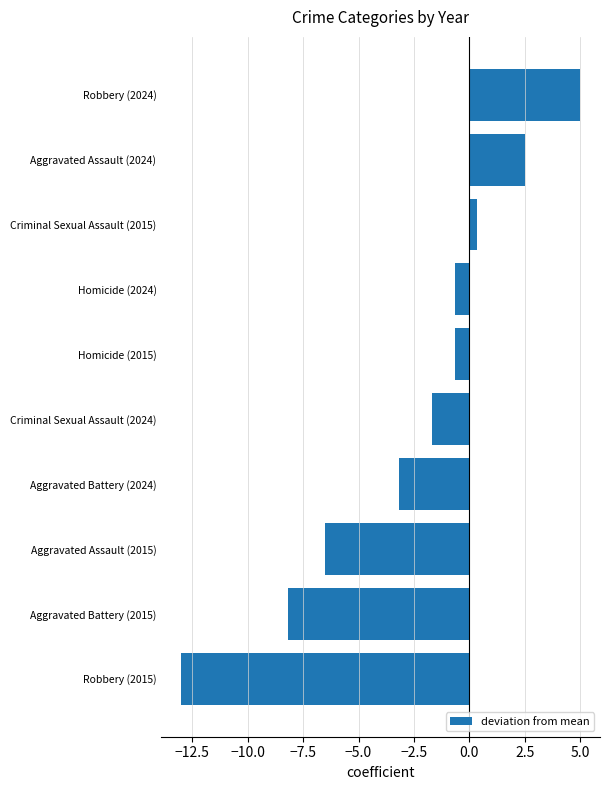

Where is the data nearest to the value -4?

Aggravated Battery (2024)